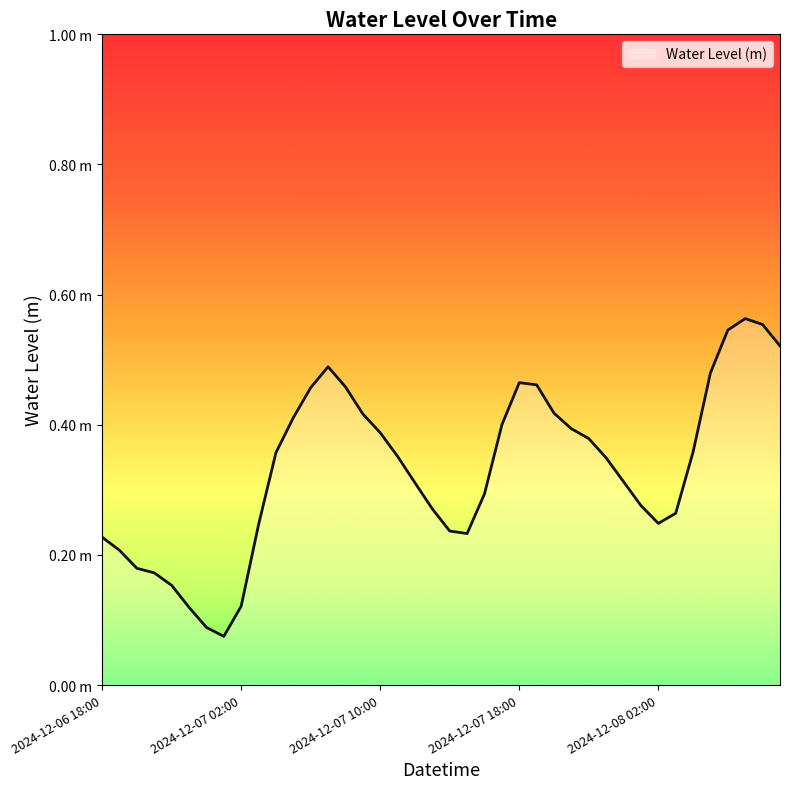

Reading left to right, list all the values displayed in this chart.

2024-12-06 18:00=0.2	2024-12-06 19:00=0.2	2024-12-06 20:00=0.2	2024-12-06 21:00=0.2	2024-12-06 22:00=0.2	2024-12-06 23:00=0.1	2024-12-07 00:00=0.1	2024-12-07 01:00=0.1	2024-12-07 02:00=0.1	2024-12-07 03:00=0.2	2024-12-07 04:00=0.4	2024-12-07 05:00=0.4	2024-12-07 06:00=0.5	2024-12-07 07:00=0.5	2024-12-07 08:00=0.5	2024-12-07 09:00=0.4	2024-12-07 10:00=0.4	2024-12-07 11:00=0.4	2024-12-07 12:00=0.3	2024-12-07 13:00=0.3	2024-12-07 14:00=0.2	2024-12-07 15:00=0.2	2024-12-07 16:00=0.3	2024-12-07 17:00=0.4	2024-12-07 18:00=0.5	2024-12-07 19:00=0.5	2024-12-07 20:00=0.4	2024-12-07 21:00=0.4	2024-12-07 22:00=0.4	2024-12-07 23:00=0.3	2024-12-08 00:00=0.3	2024-12-08 01:00=0.3	2024-12-08 02:00=0.2	2024-12-08 03:00=0.3	2024-12-08 04:00=0.4	2024-12-08 05:00=0.5	2024-12-08 06:00=0.5	2024-12-08 07:00=0.6	2024-12-08 08:00=0.6	2024-12-08 09:00=0.5